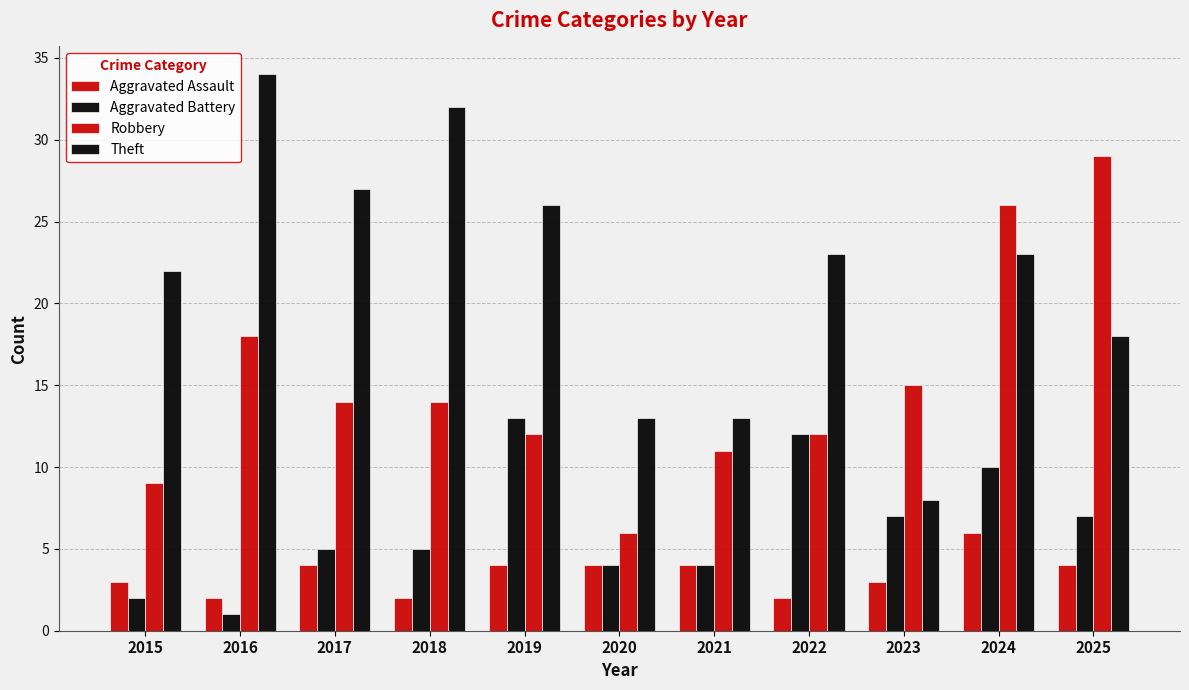

Count the number of categories in the chart.

11